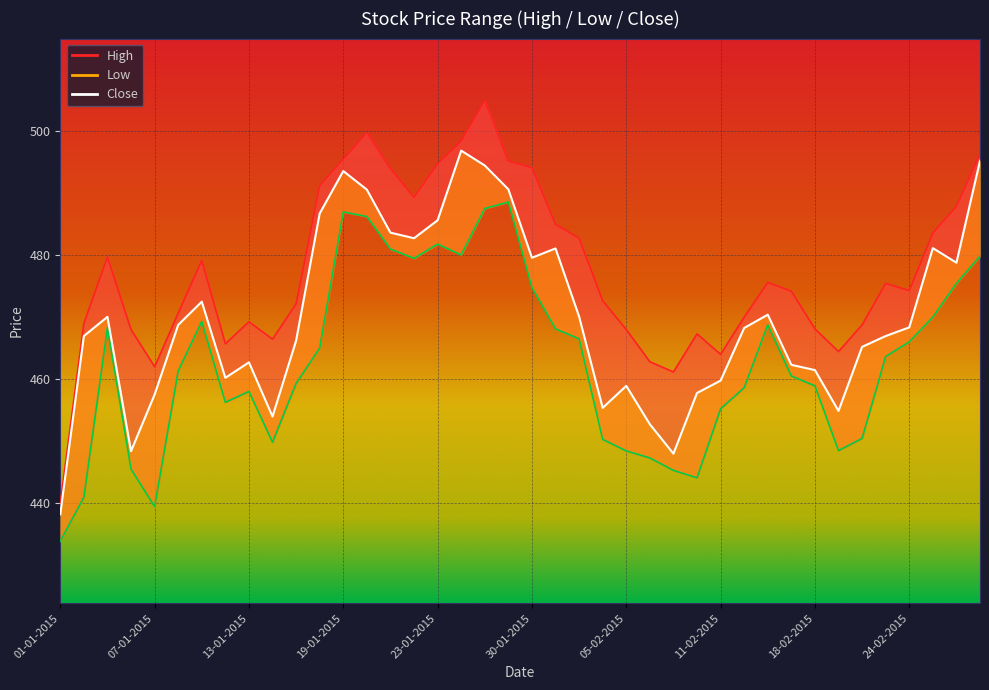

Where is the first local maximum for Low?

05-01-2015